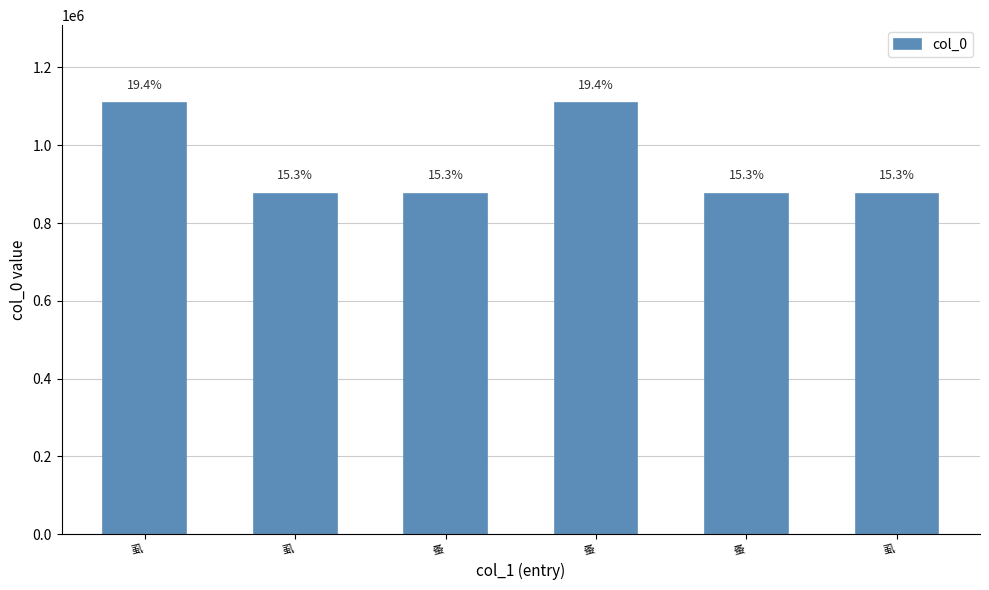

How many bars are there in total?

6